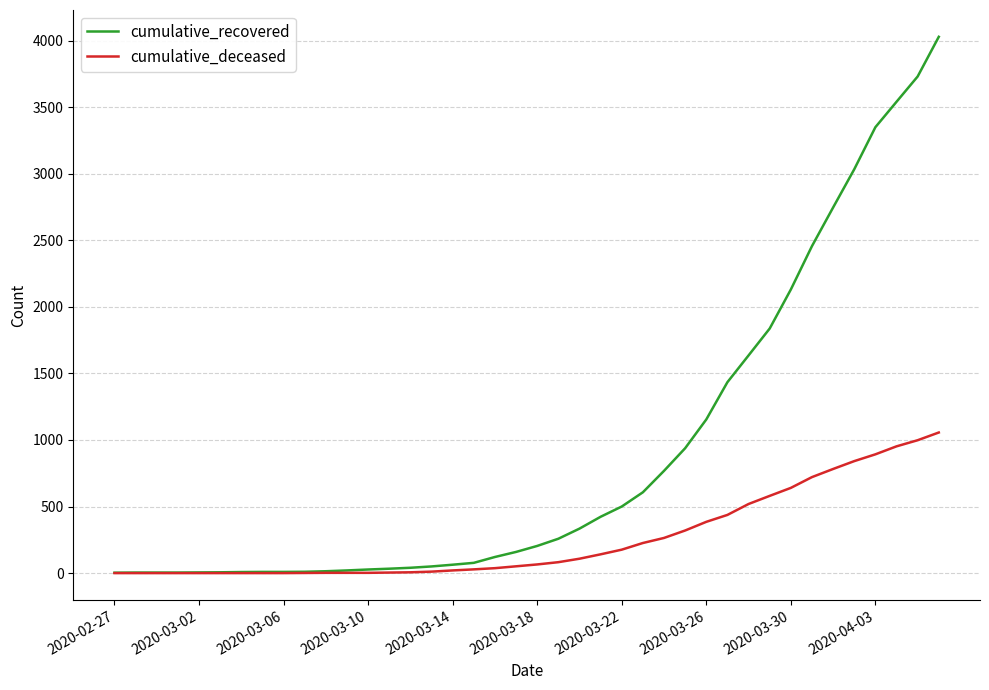

Which series has the largest total across all categories?

cumulative_recovered